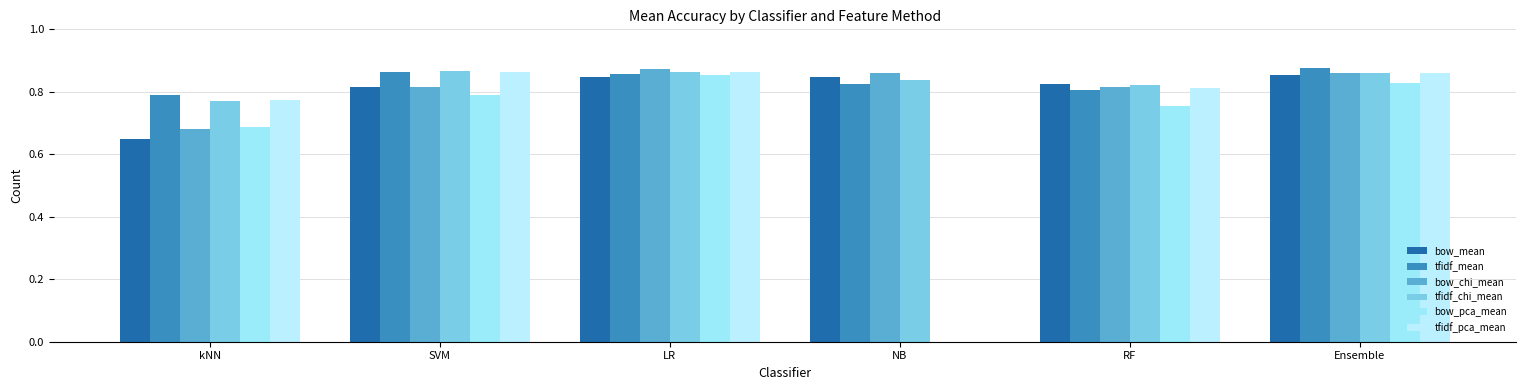

The value of tfidf_mean at RF is 1.3. True or false?

False